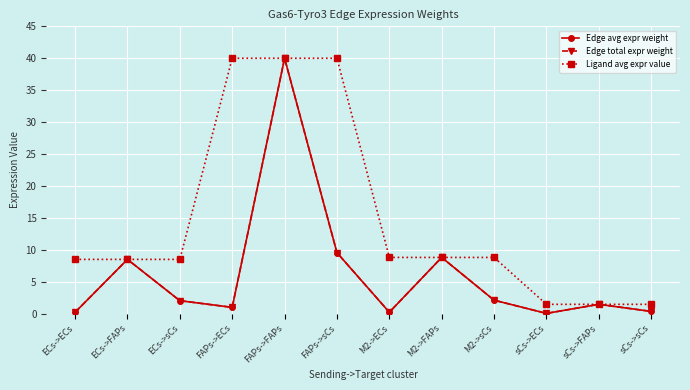

Is this an area chart (filled region under the line)?

No